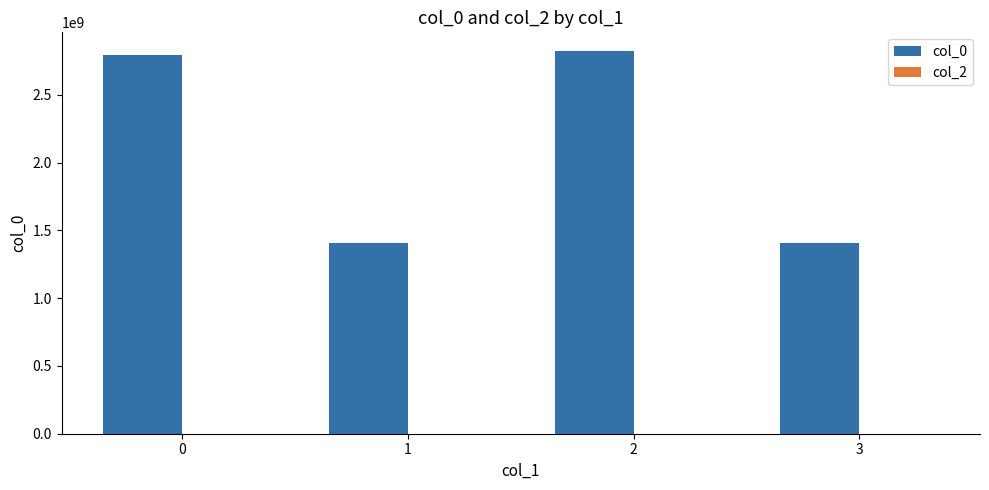

How many distinct data groups are displayed?

1